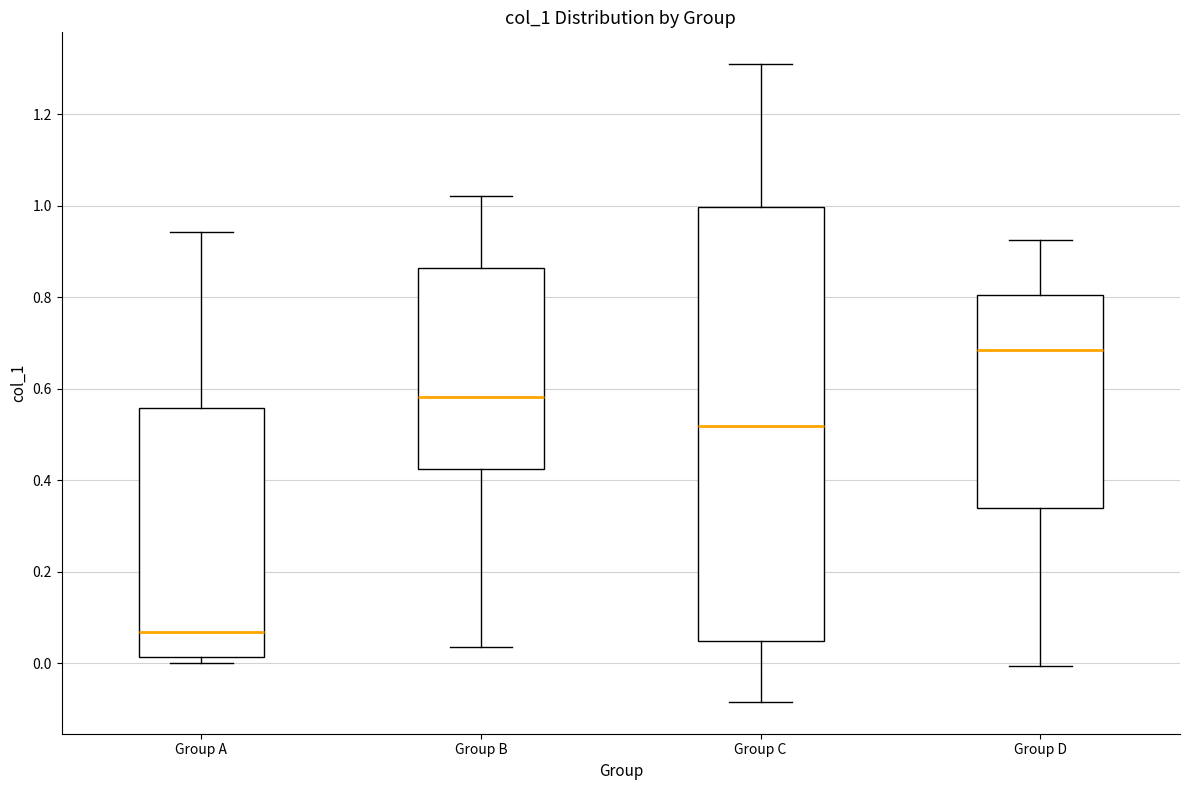

Which box is the tallest, from its lower edge to its upper edge?

Group C